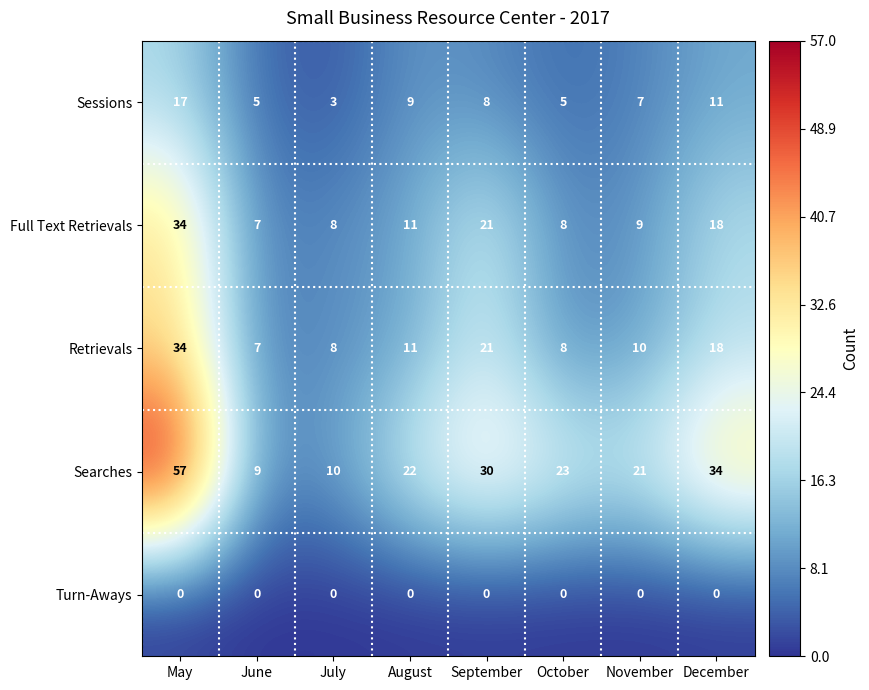

Rank the categories by Searches value from highest to lowest.

May, December, September, October, August, November, July, June